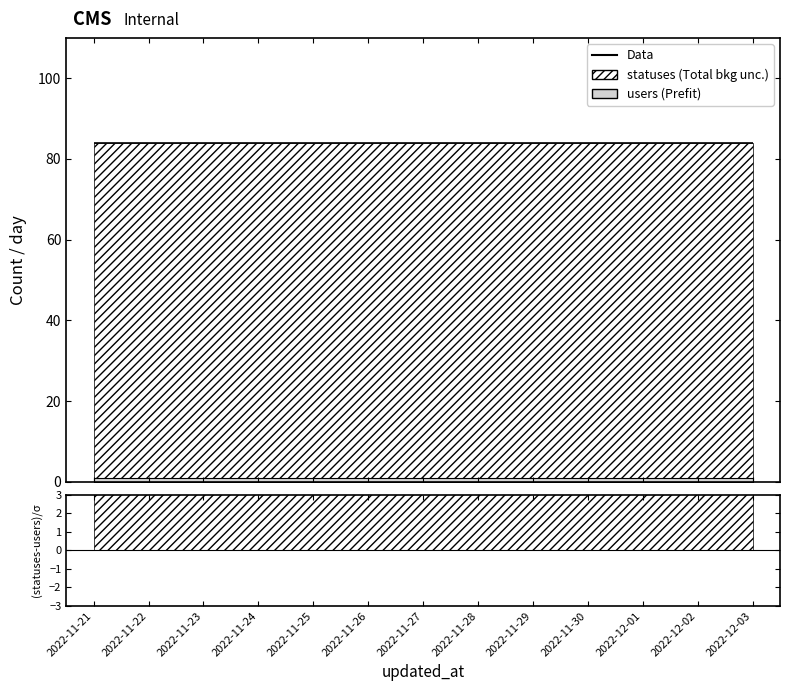

Between 2022-11-30 and 2022-12-03, which is larger?

2022-11-30